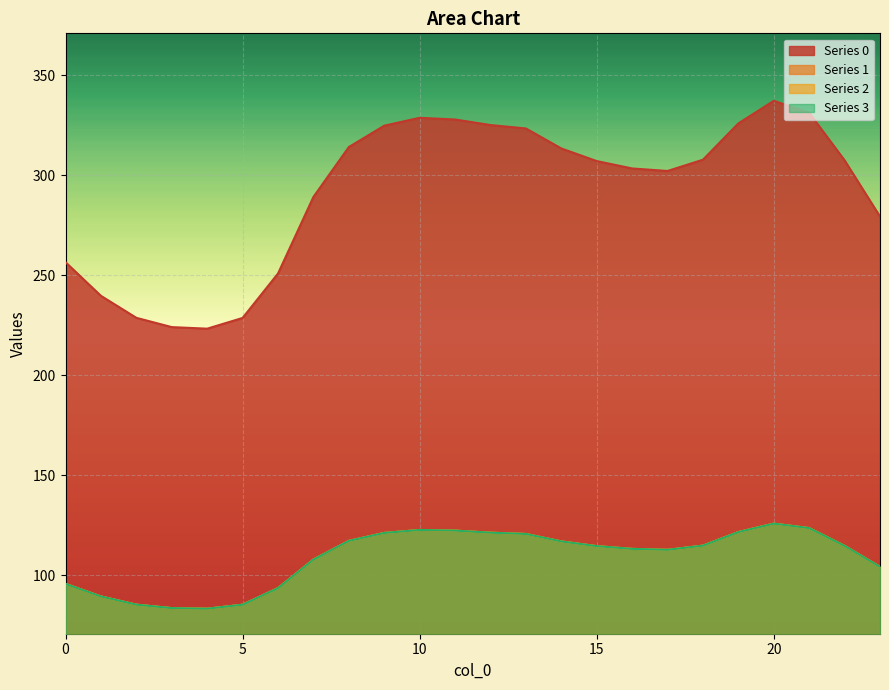

True or false: 0 and 2 cross at least once.

False